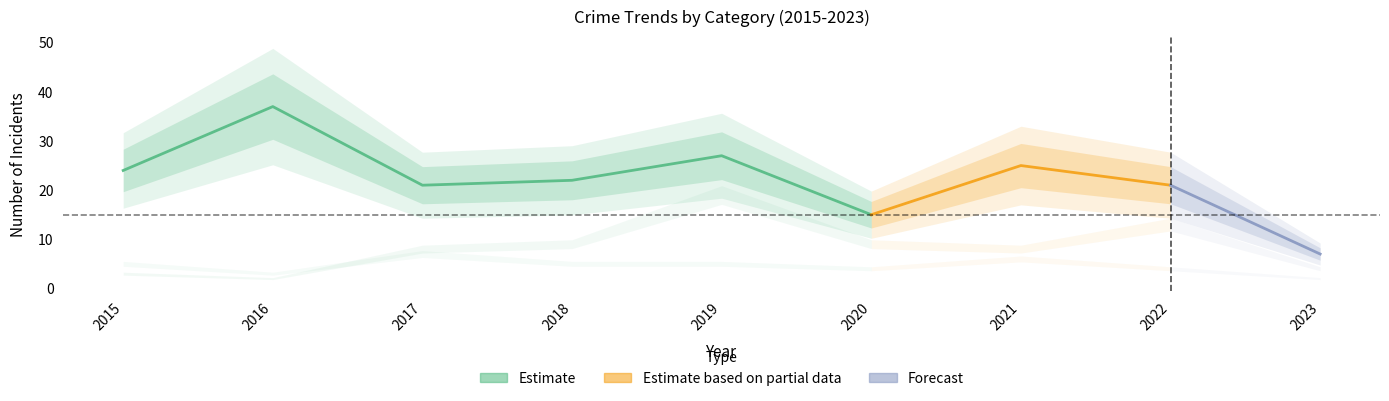

Where is Aggravated Battery nearest to the value 10?

2018